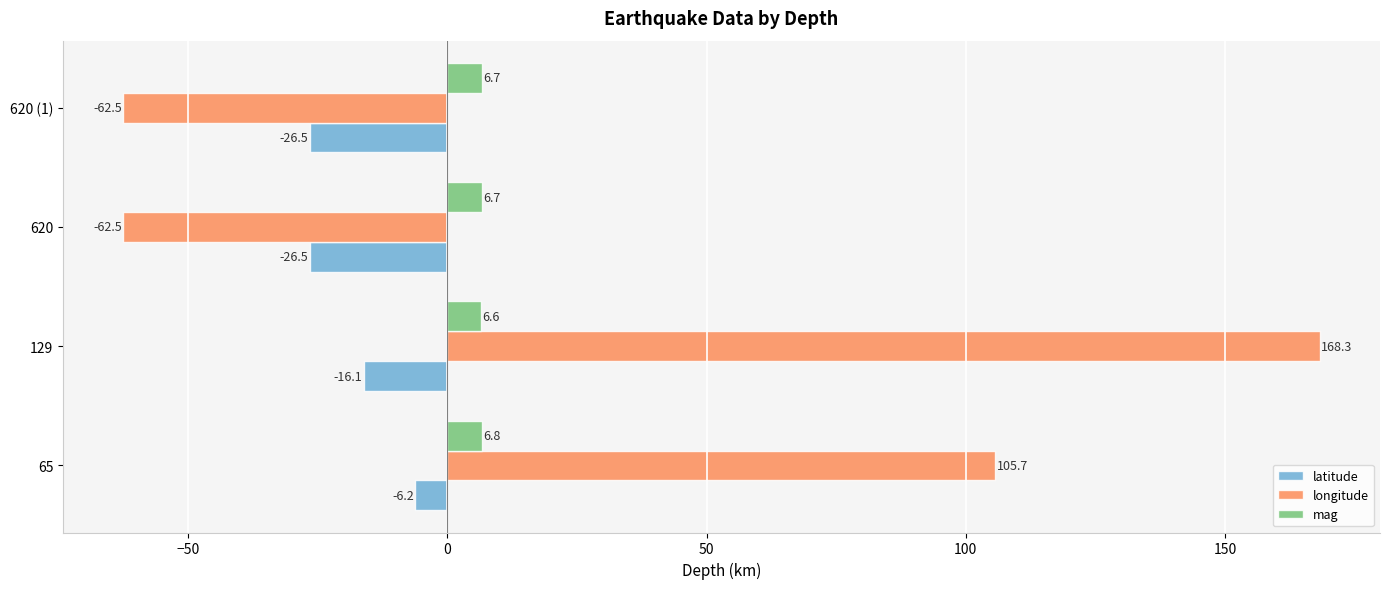

What is the maximum value shown in the chart?

168.3